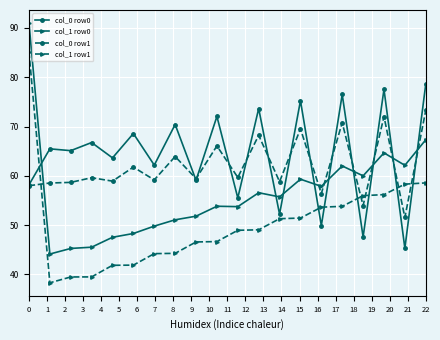

How many distinct data groups are displayed?

4